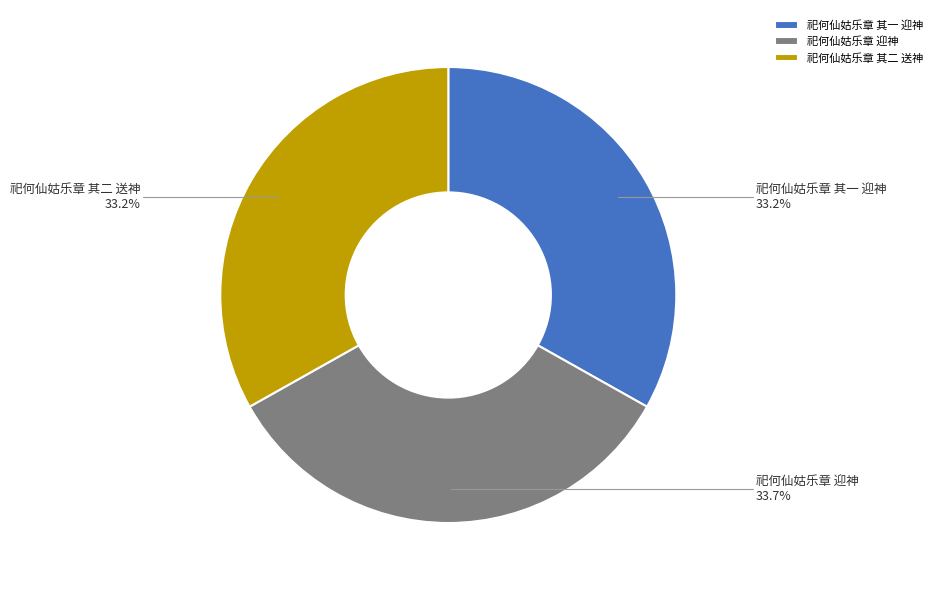

Does 祀何仙姑乐章 其一 迎神 account for over 50% of the chart?

No